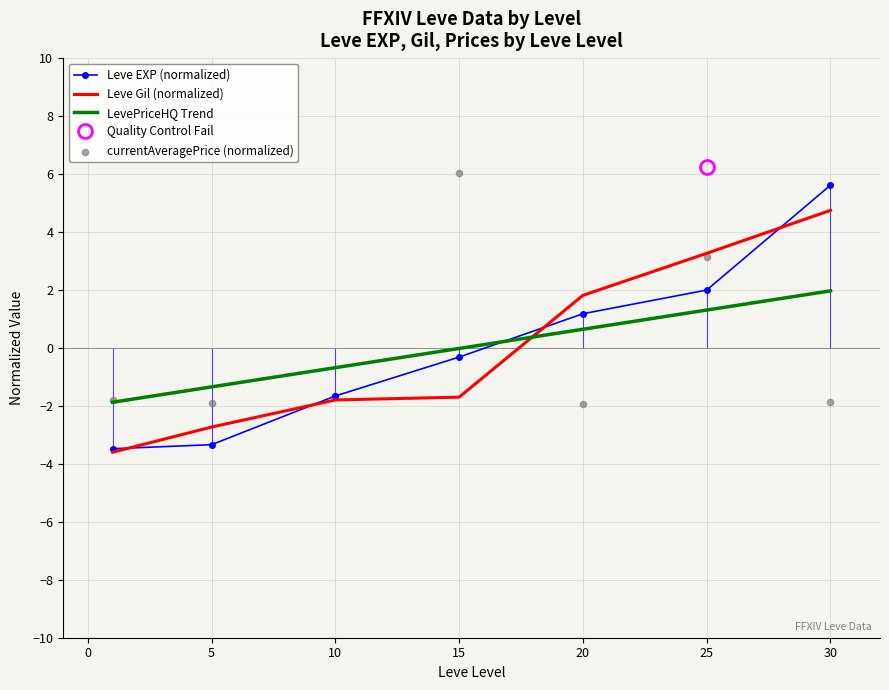

What is the total value across all series at 25?

8.4